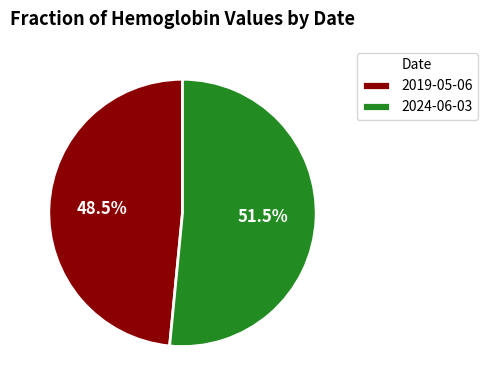

Which category accounts for the majority?

2024-06-03